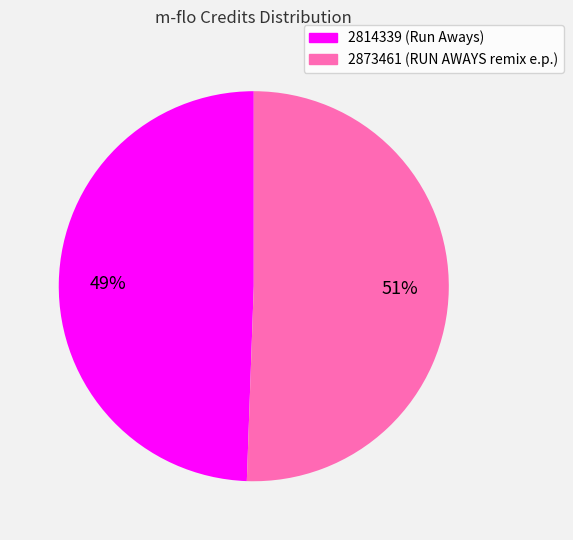

True or false: 2814339 accounts for 60% of the total.

False